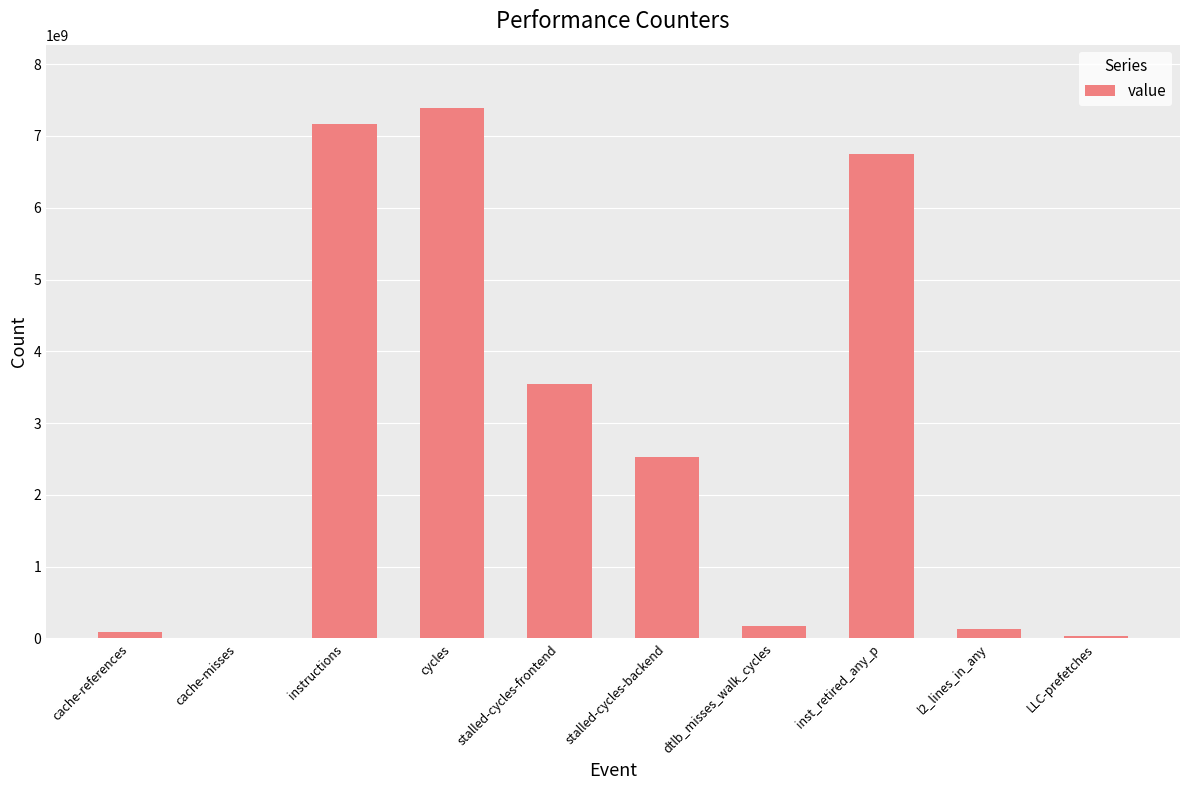

What value does the data have at inst_retired_any_p?

6752842319